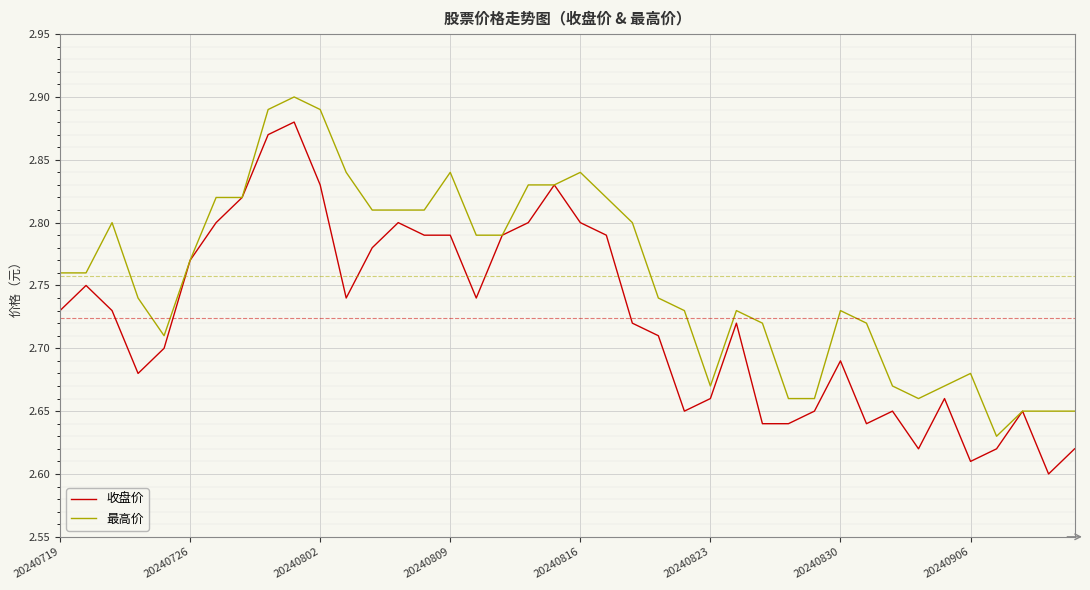

Which series has the largest total across all categories?

最高价